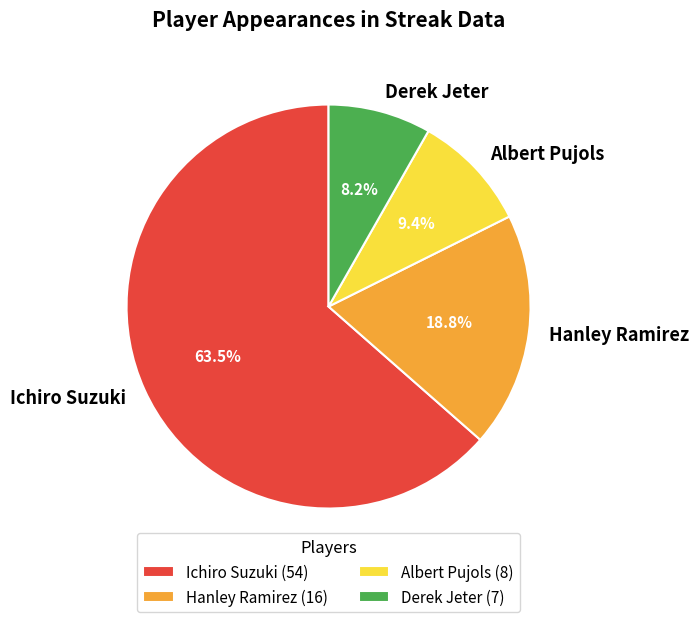

Between Hanley Ramirez and Albert Pujols, which is larger?

Hanley Ramirez